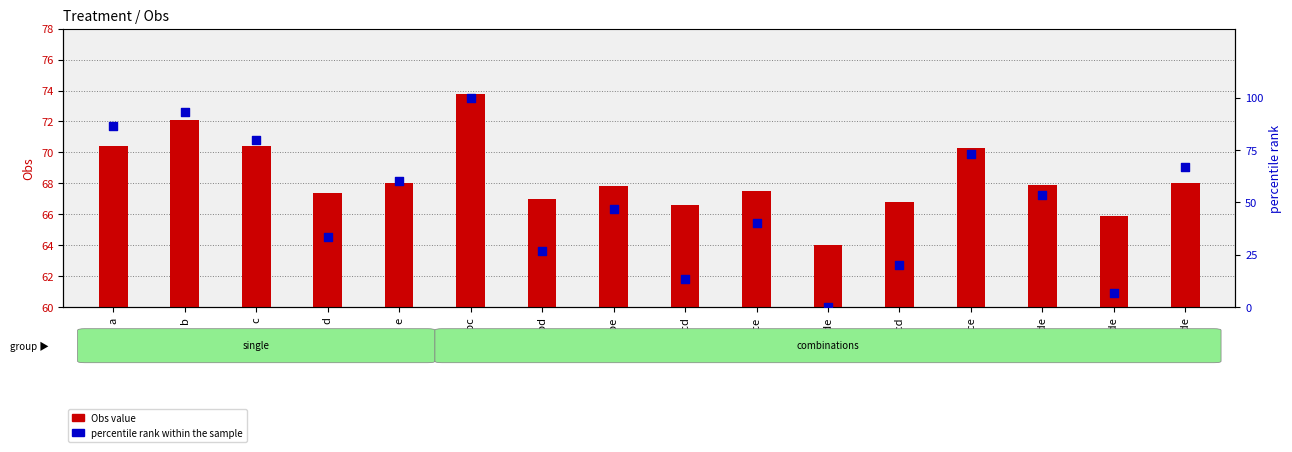

At how many categories does at least one series exceed 79?

4